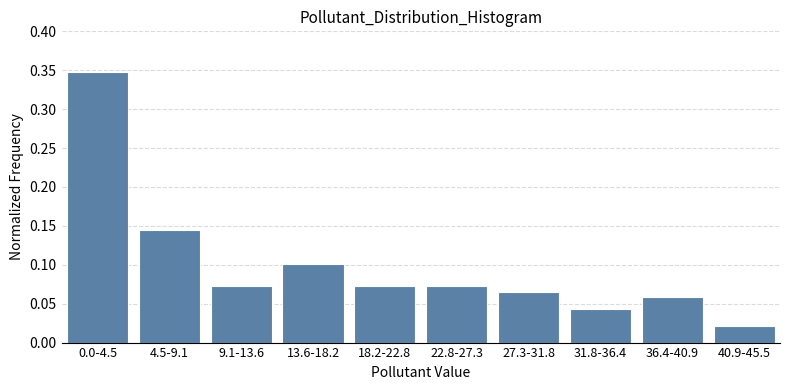

Which category has the lowest value across all series?

40.9-45.5